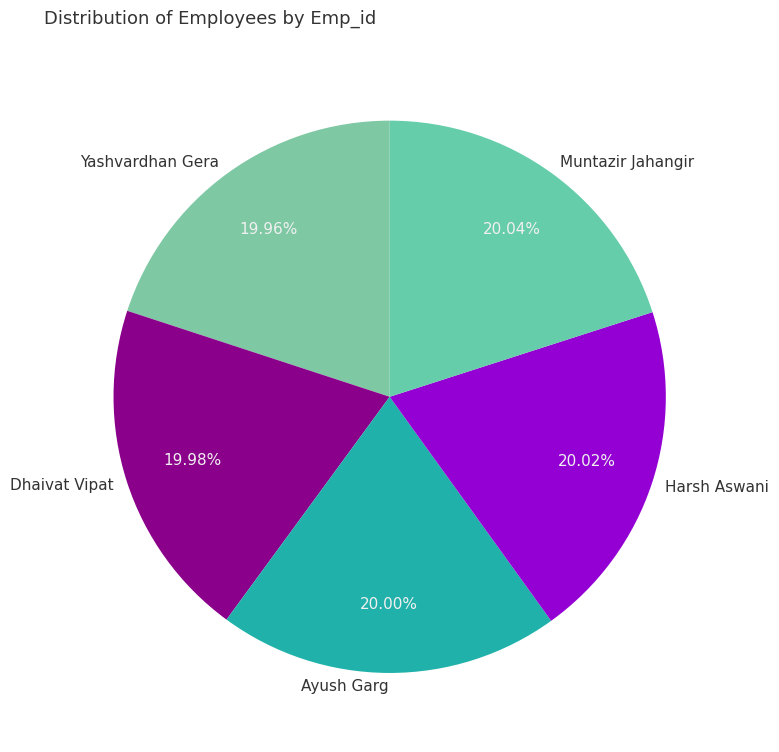

Does Muntazir Jahangir account for over 50% of the chart?

No